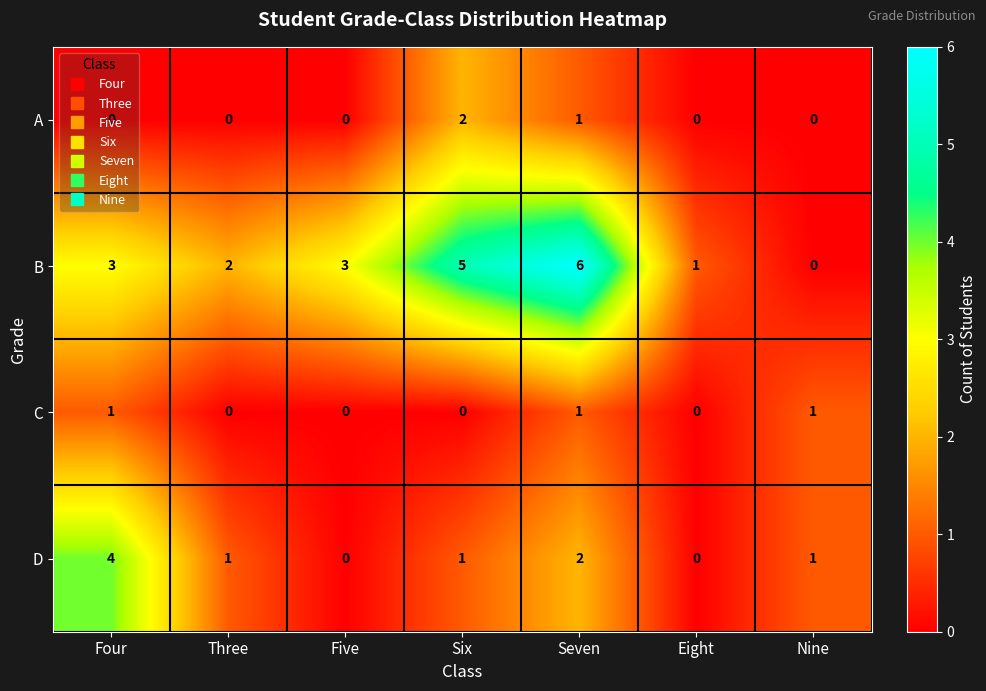

What is the total value across all series at Four?

8